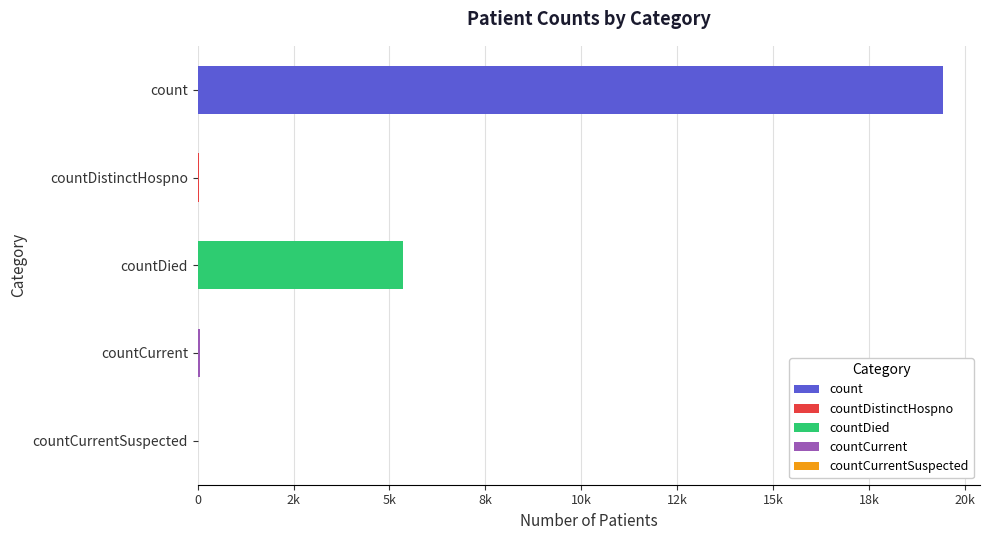

The value at countDistinctHospno is 38. True or false?

True